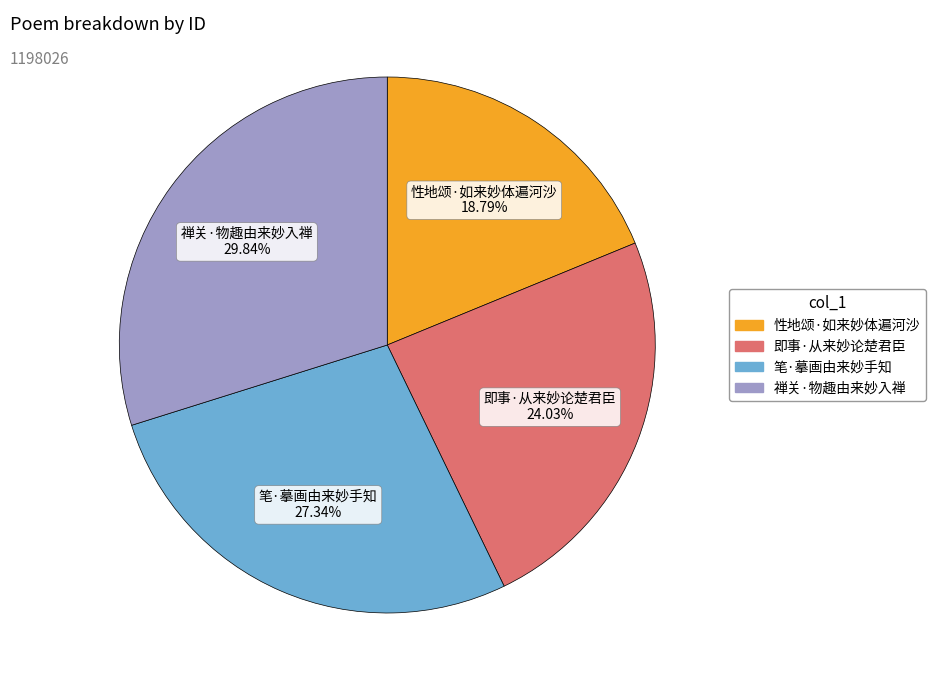

Which slice is the largest?

禅关·物趣由来妙入禅